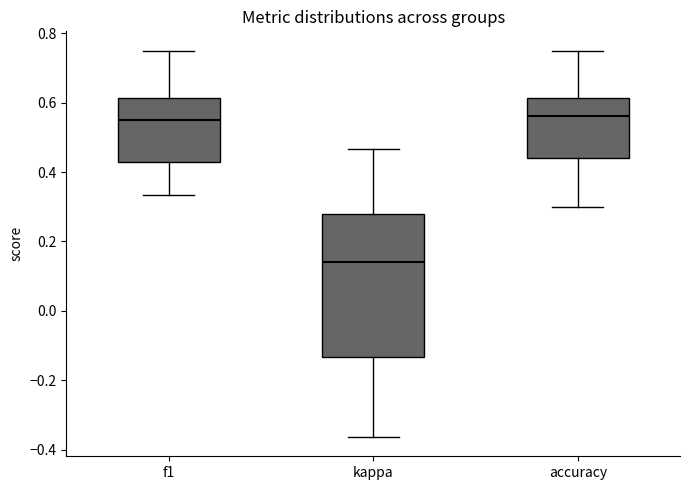

Where does the lower whisker of the box for f1 end on the y-axis? The values are not printed on the chart, so give them approximately, as read against the axis.

0.34